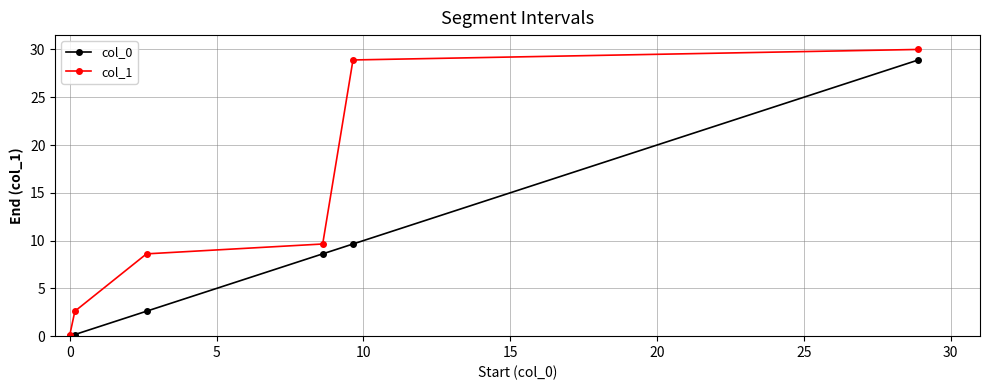

What is the highest value of the col_1 series?

30.0